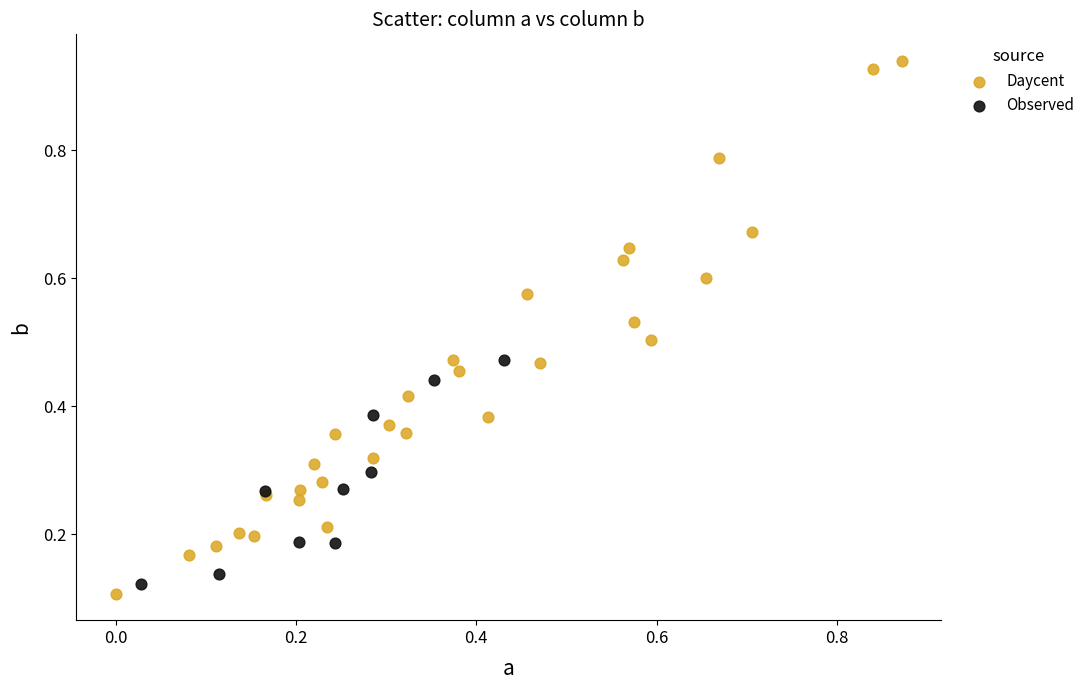

Which series has the largest Y range (max minus min)?

Daycent